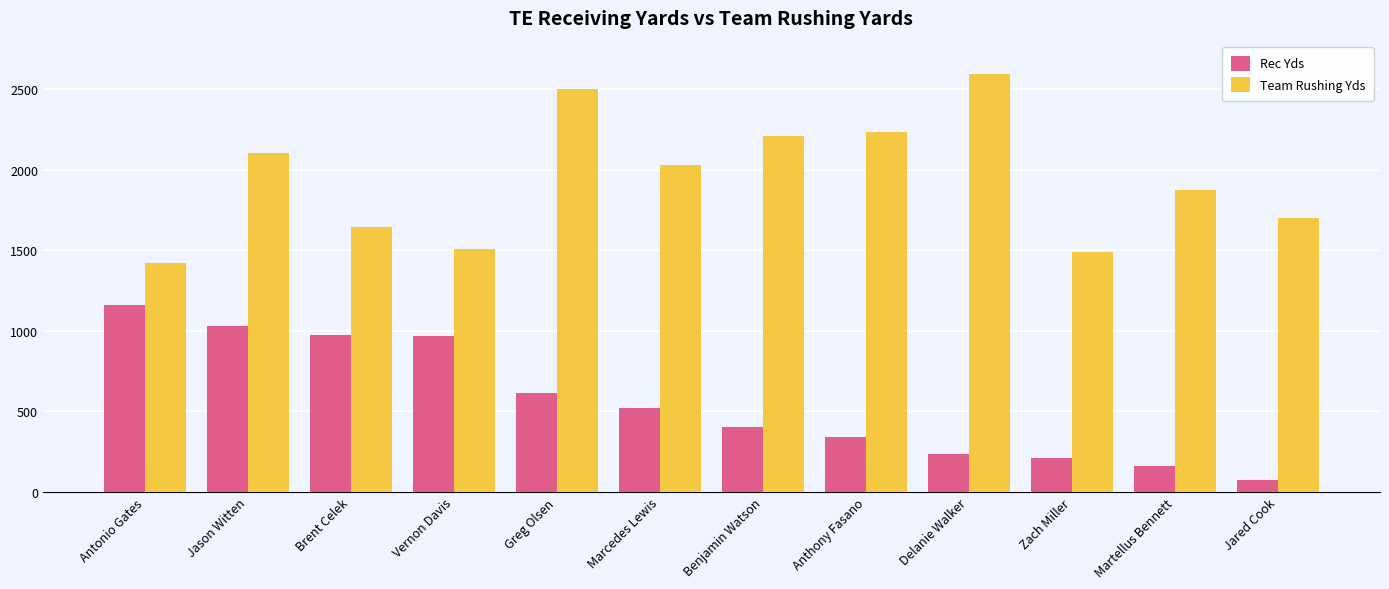

What is the difference between the highest and lowest values at Marcedes Lewis?

1510